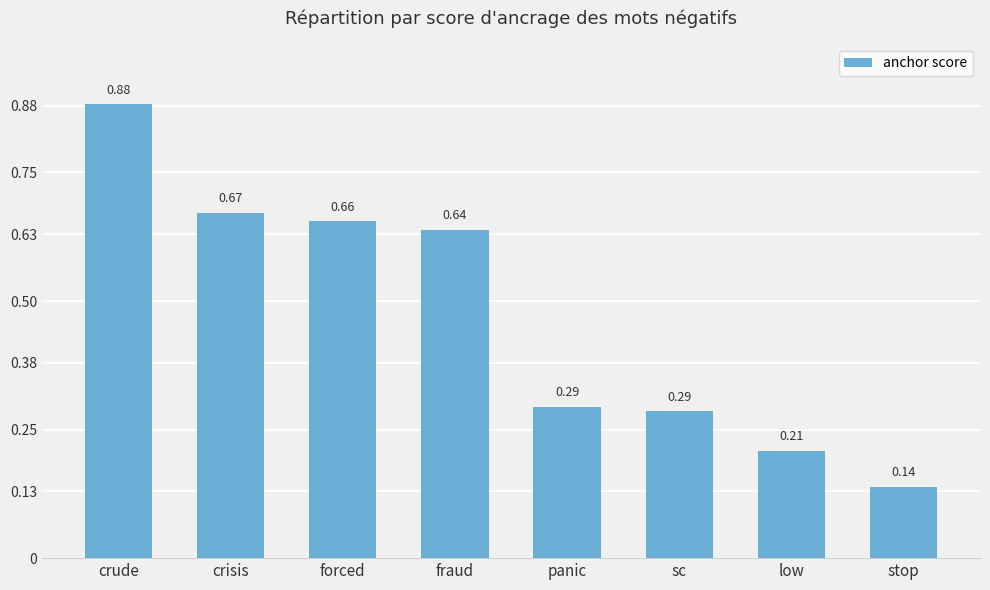

What is the label of the 3rd bar from the left?

forced